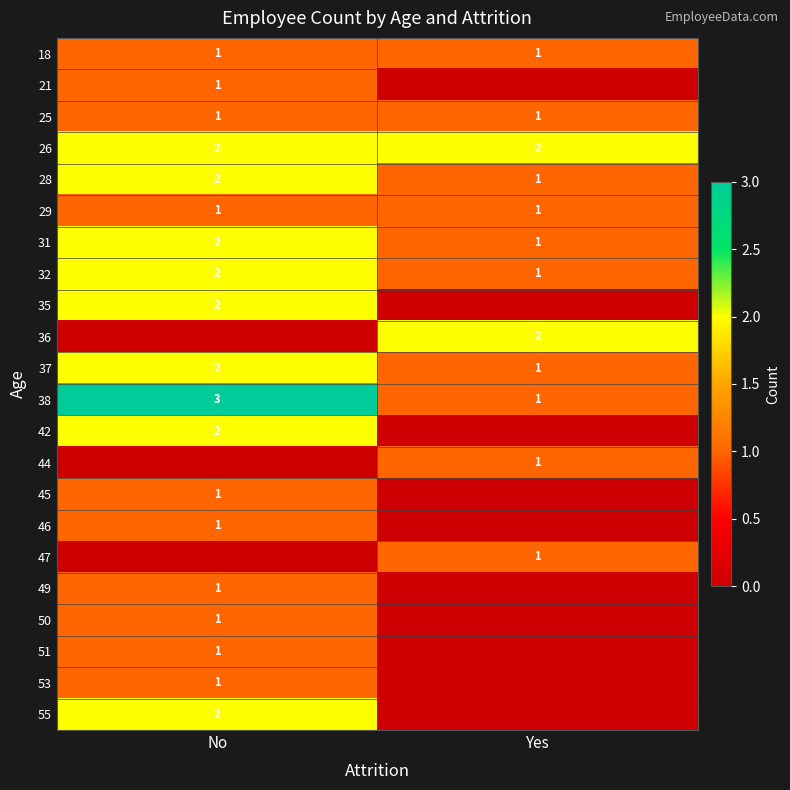

True or false: 32 has a value of 1 at Yes.

True